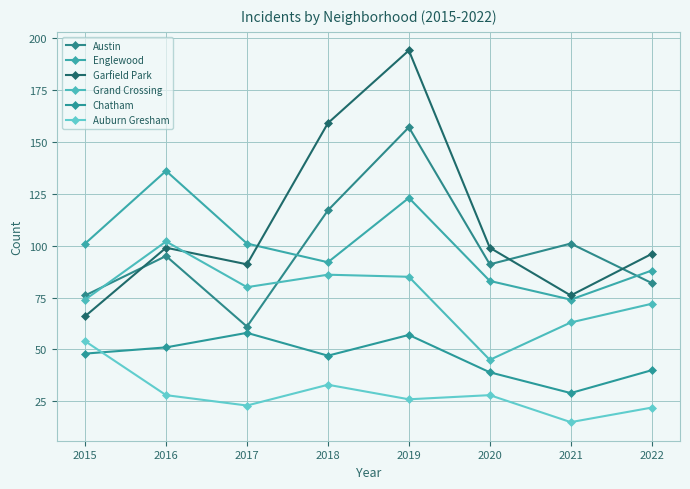

How many data points does each series have?

8